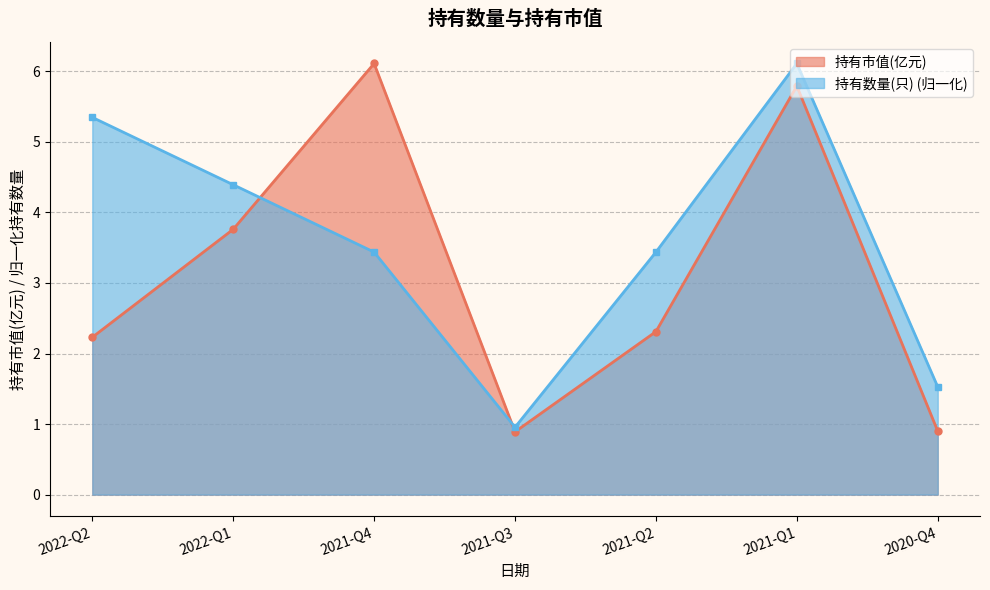

Which series changed the most between 2022-Q1 and 2020-Q4?

持有数量(只) (归一化)